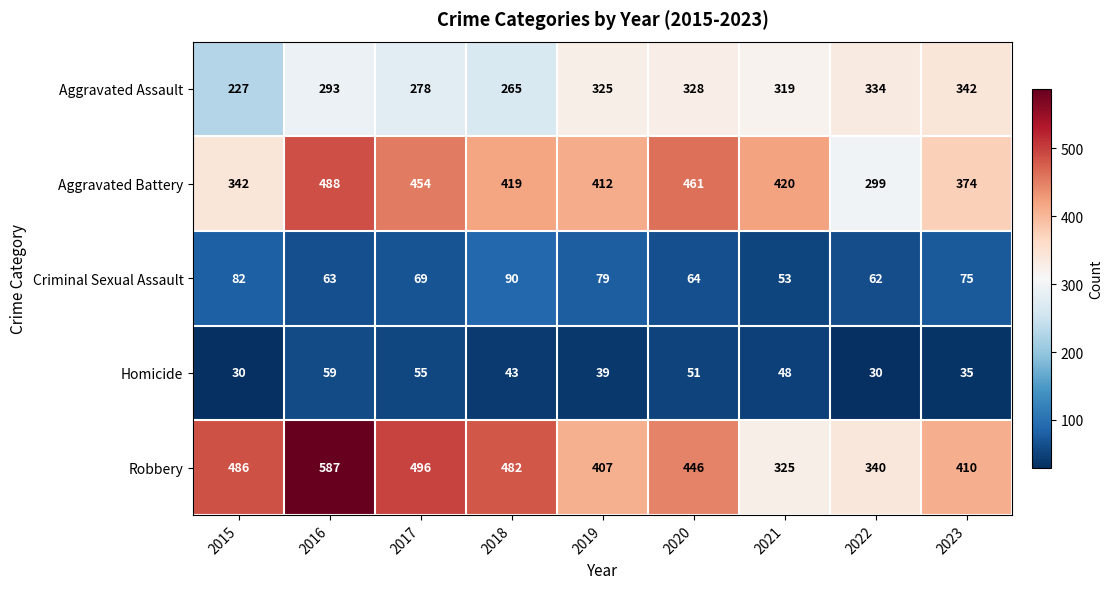

What is the average value of the Robbery series?

442